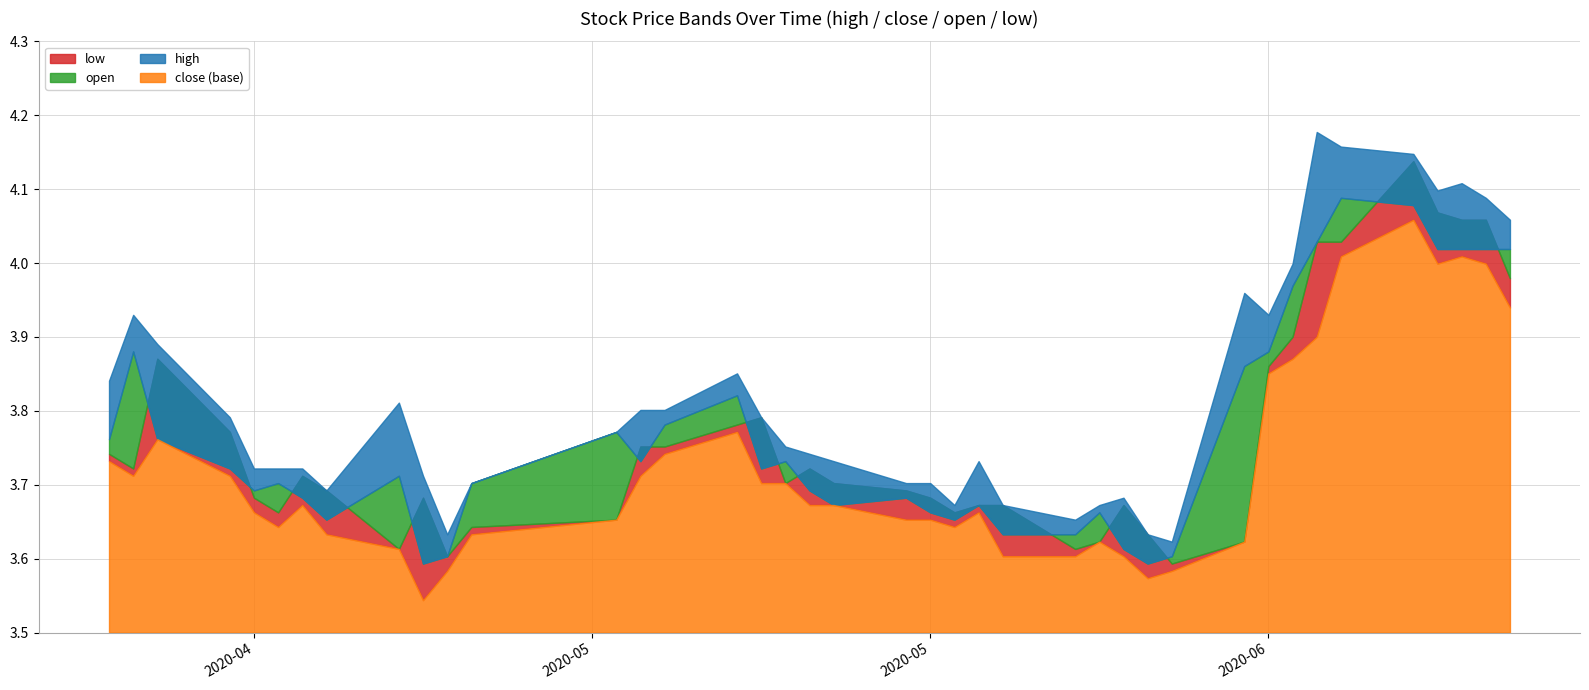

At how many categories does at least one series exceed 3?

40